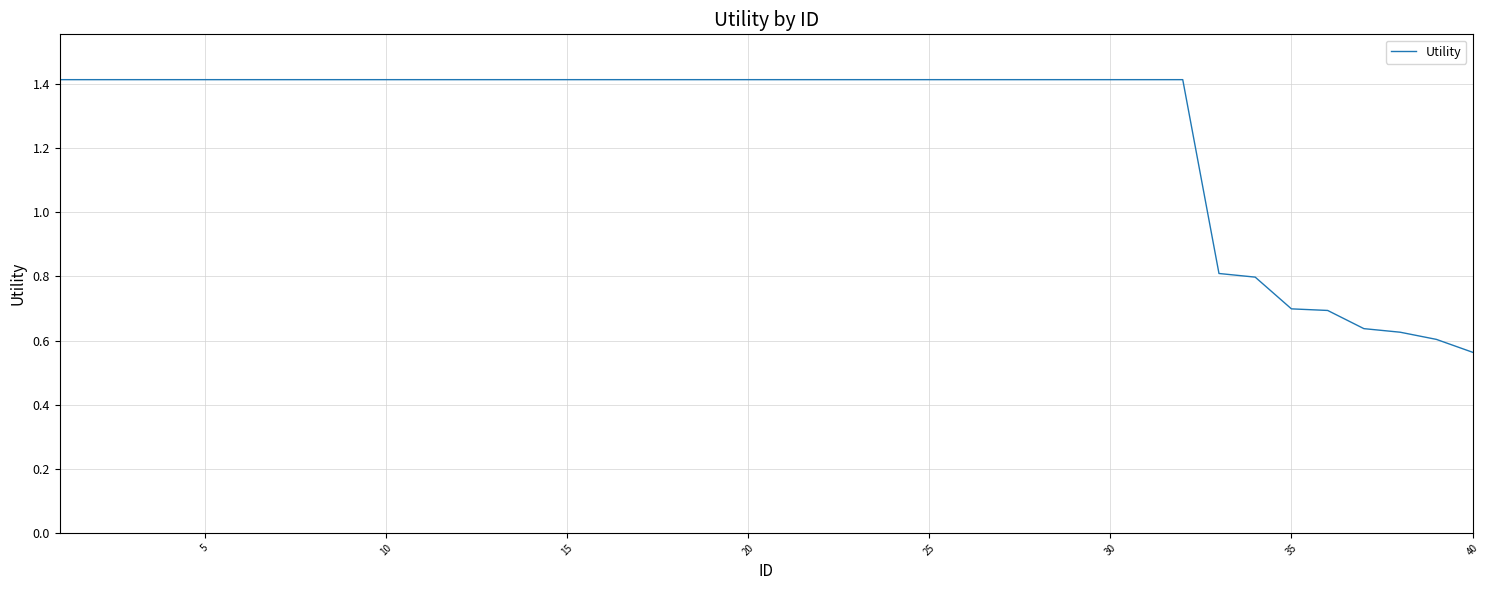

What is the greatest value displayed?

1.4